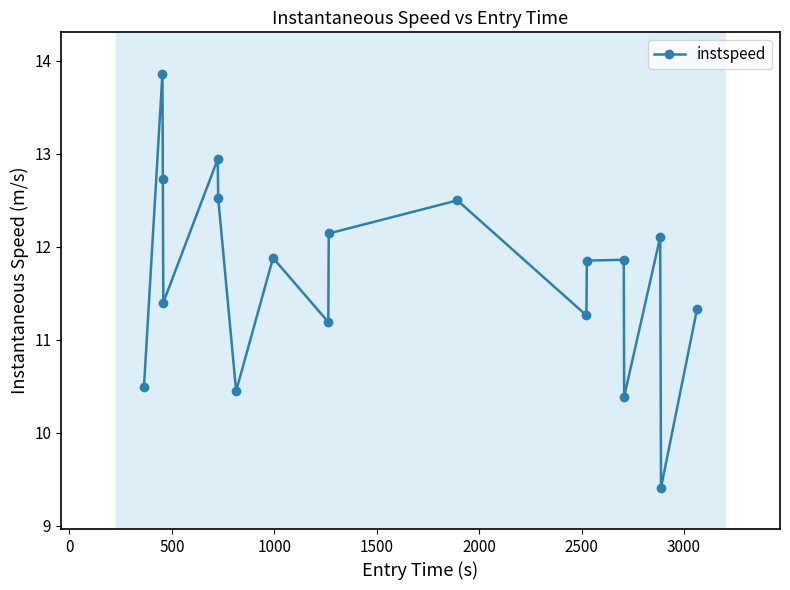

What is the value of the 12th point from the left?

11.3